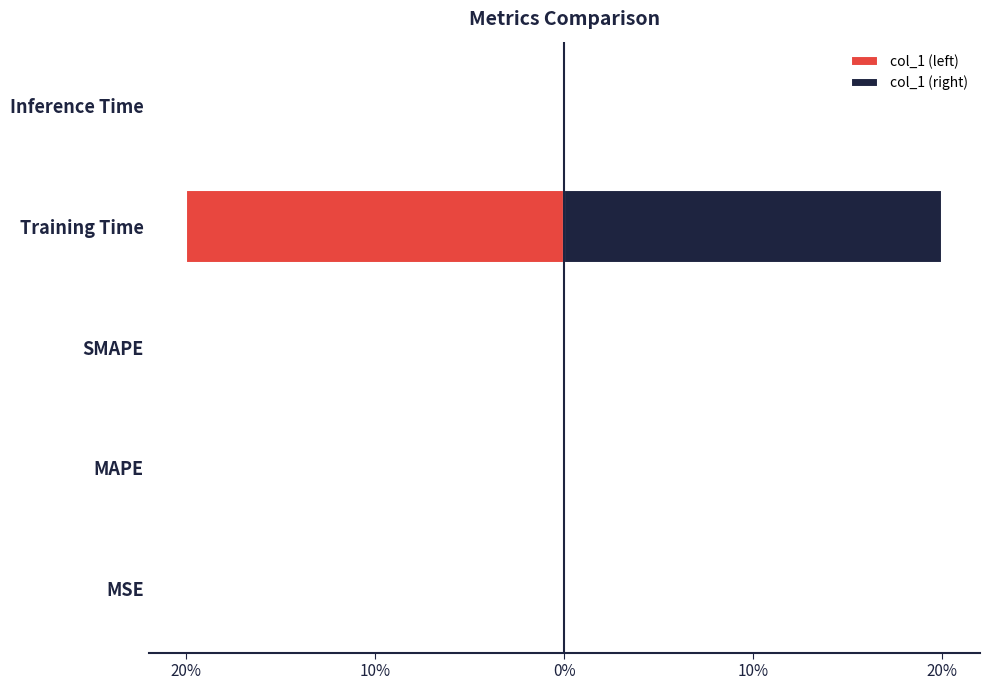

Which series changed the most between MAPE and SMAPE?

col_1 (left)